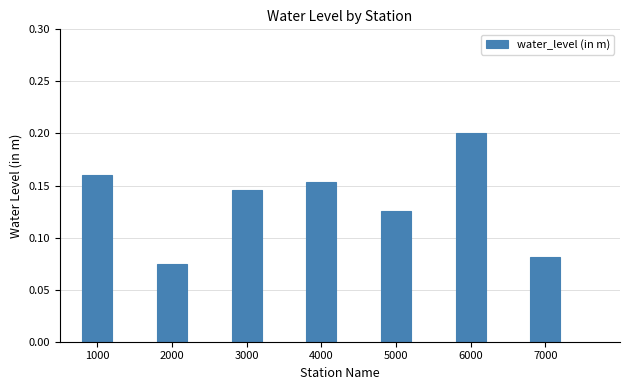

Between 6000 and 1000, which is larger?

6000